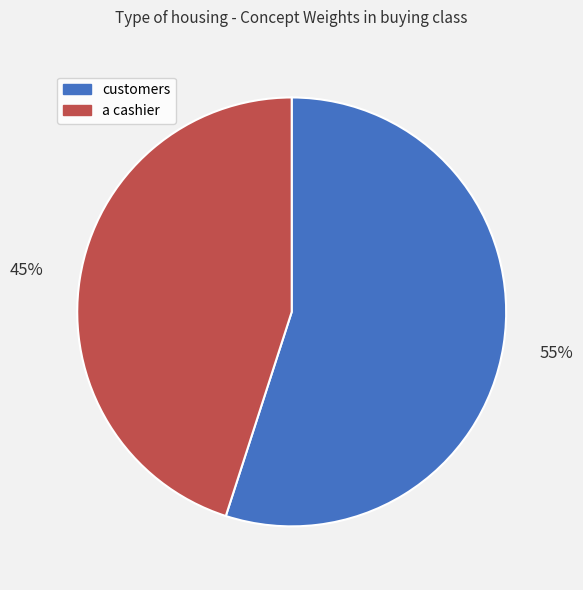

Which category accounts for the majority?

customers